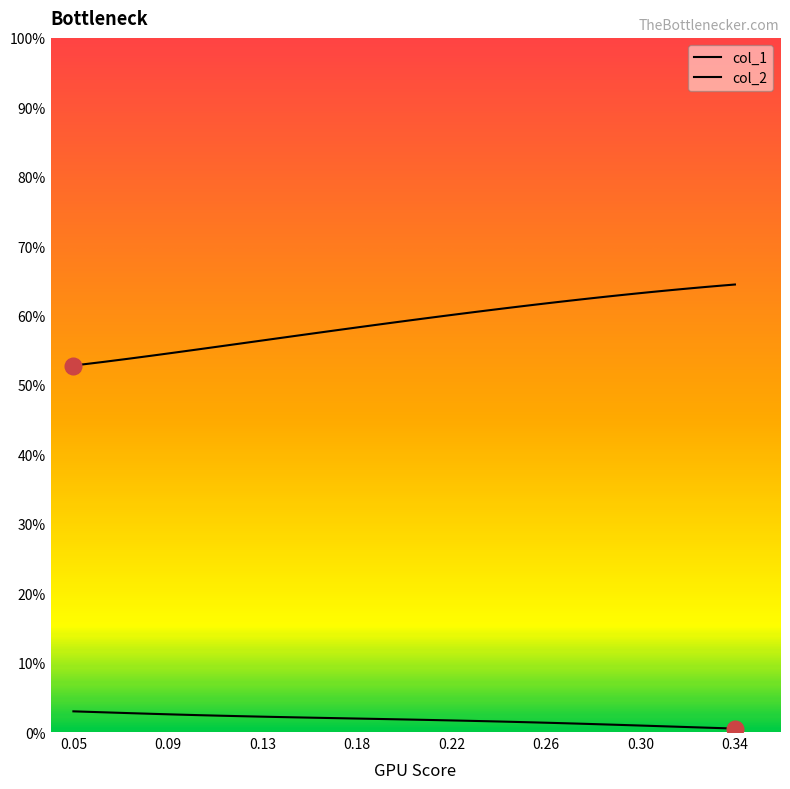

Count the number of categories in the chart.

40